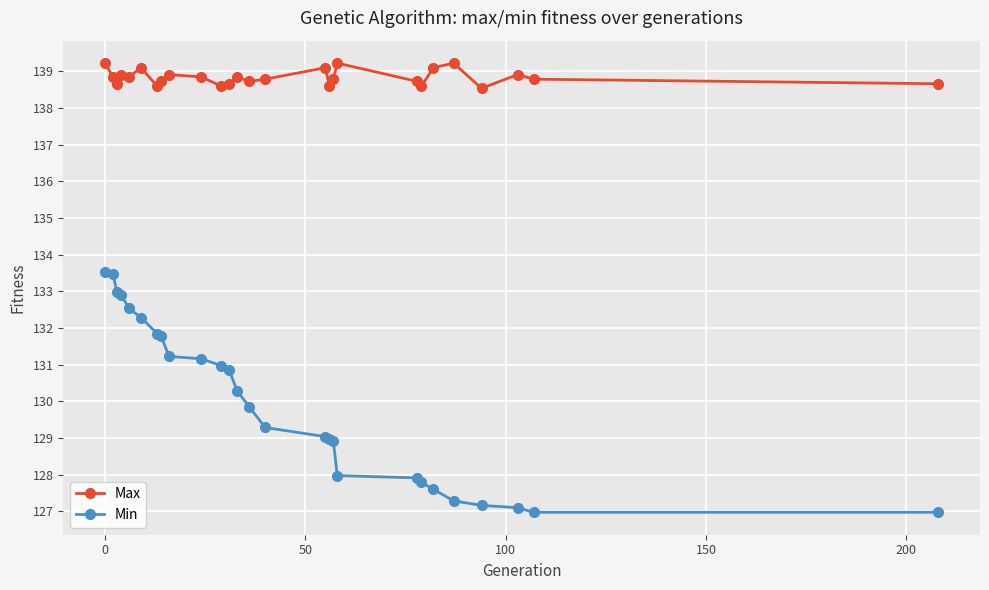

At how many categories does at least one series exceed 132?

27